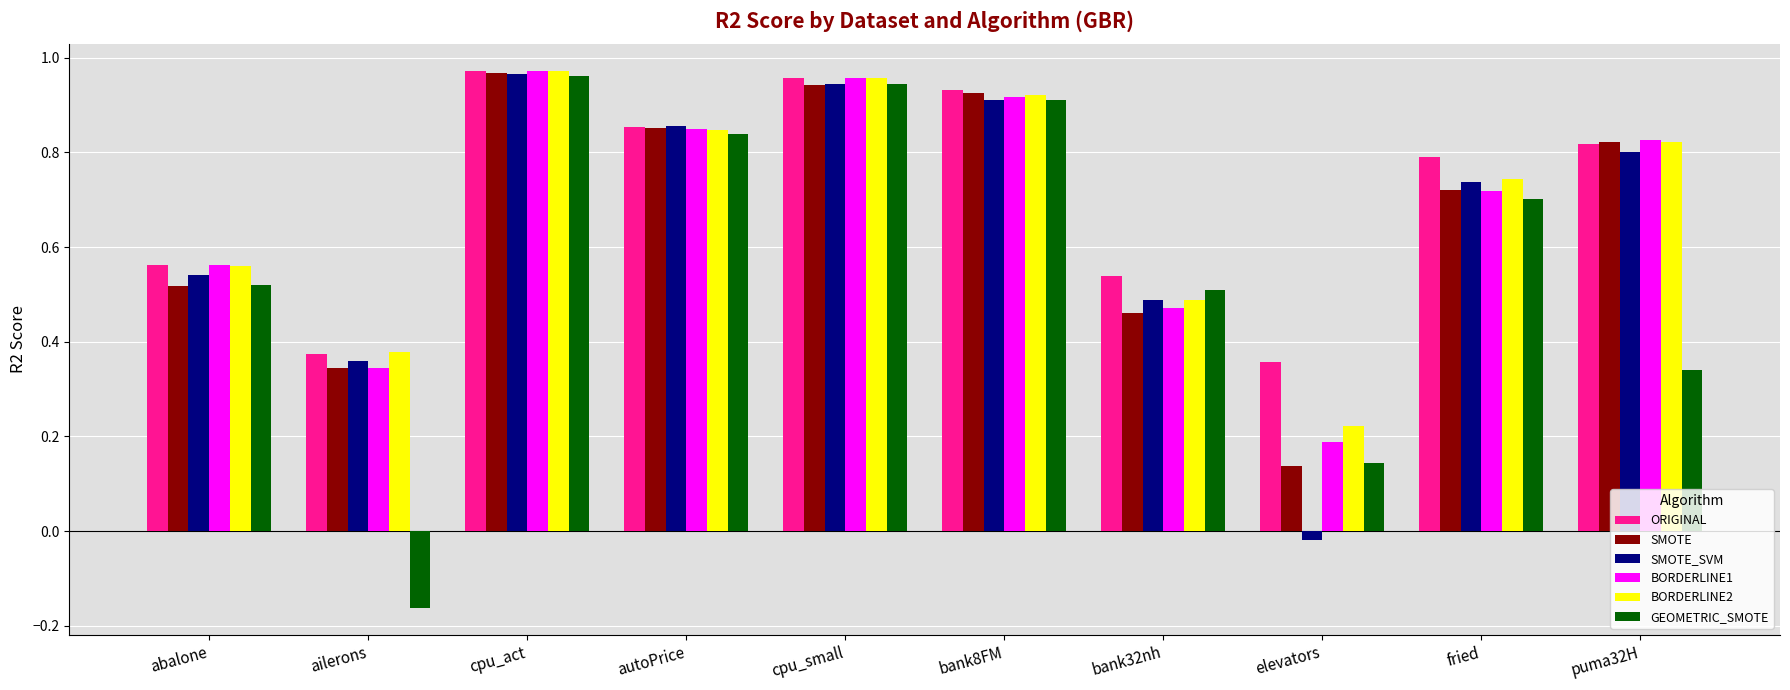

Which category has the lowest value in the GEOMETRIC_SMOTE series?

ailerons